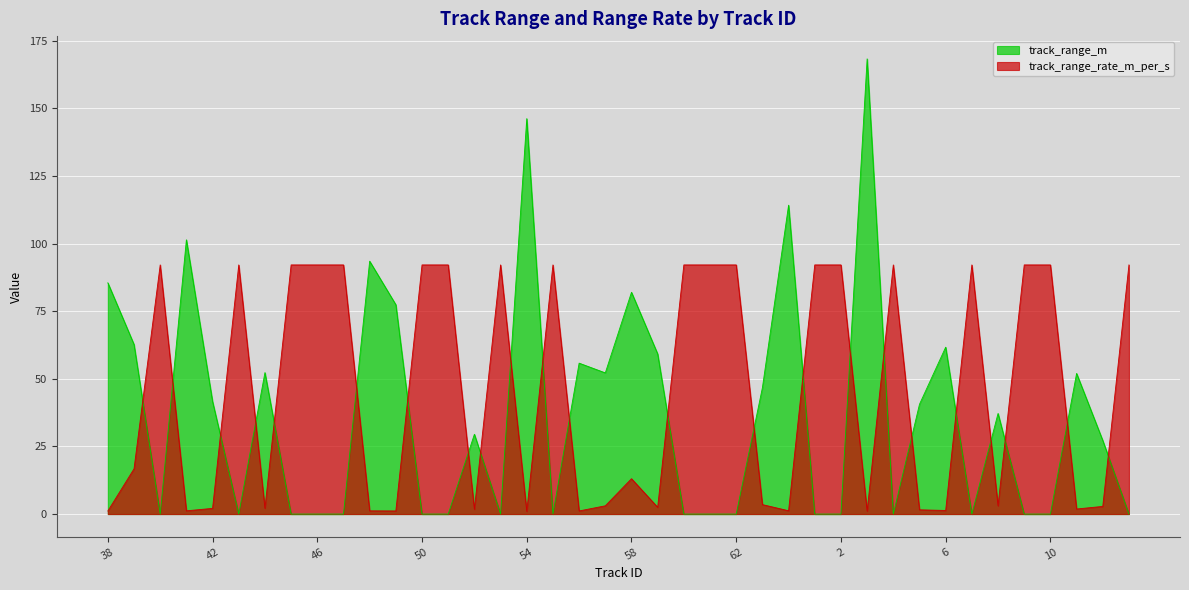

What is the sum of the track_range_rate_m_per_s values at 47 and 12?

95.0